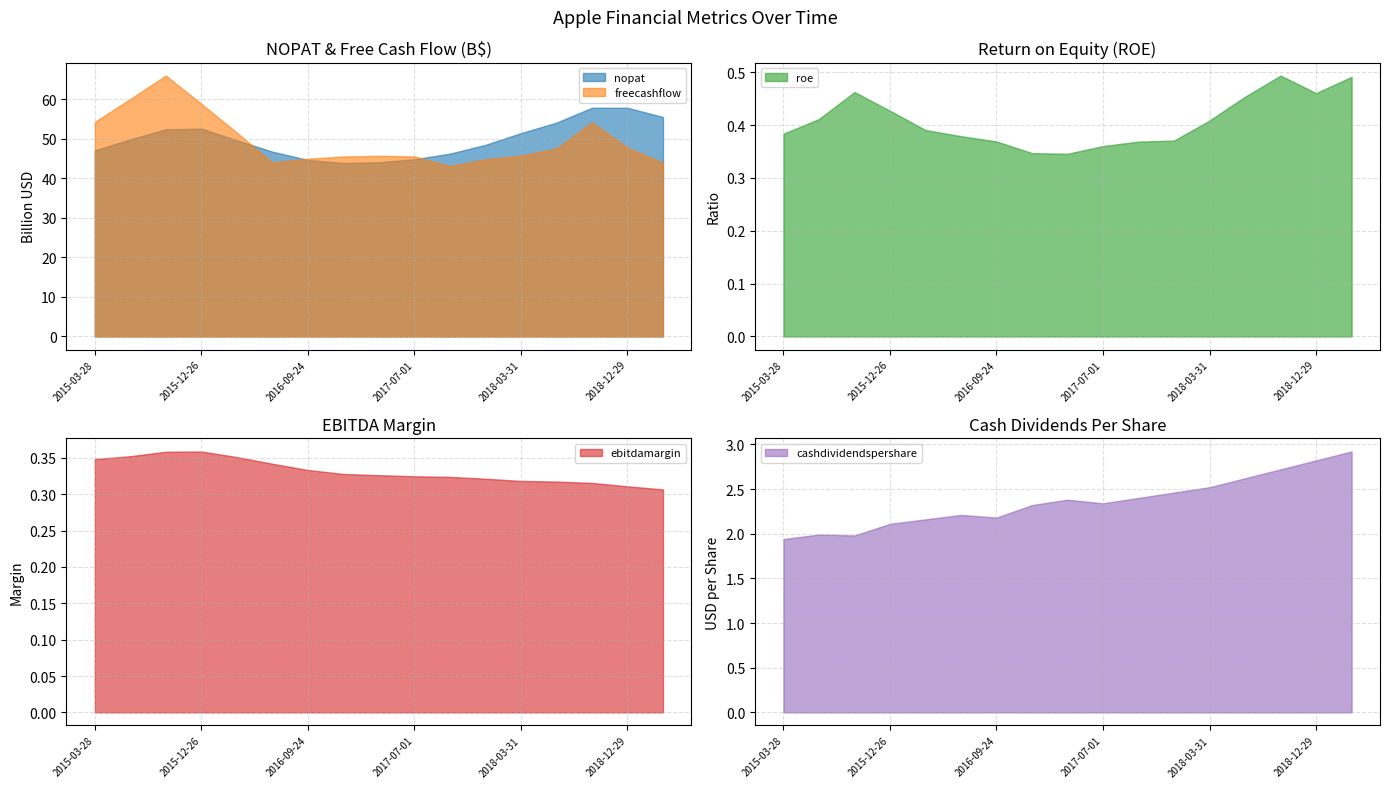

True or false: freecashflow has a value of 58894386077.2 at 2015-12-26.

True